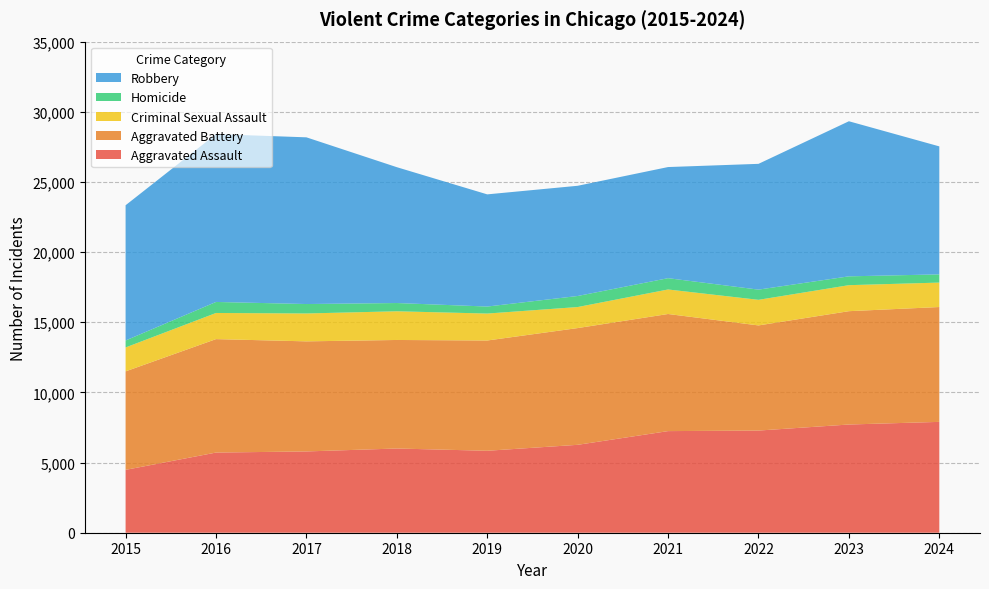

Reading right to left, what are all the values shown in this chart?

Aggravated Assault: 7900	7712	7281	7242	6265	5841	6002	5793	5713	4480
Aggravated Battery: 8185	8077	7493	8346	8320	7858	7735	7845	8085	7019
Criminal Sexual Assault: 1742	1854	1824	1748	1499	1921	2045	1988	1863	1705
Homicide: 585	629	727	805	787	499	588	672	786	496
Robbery: 9122	11053	8964	7920	7855	7995	9681	11881	11960	9638